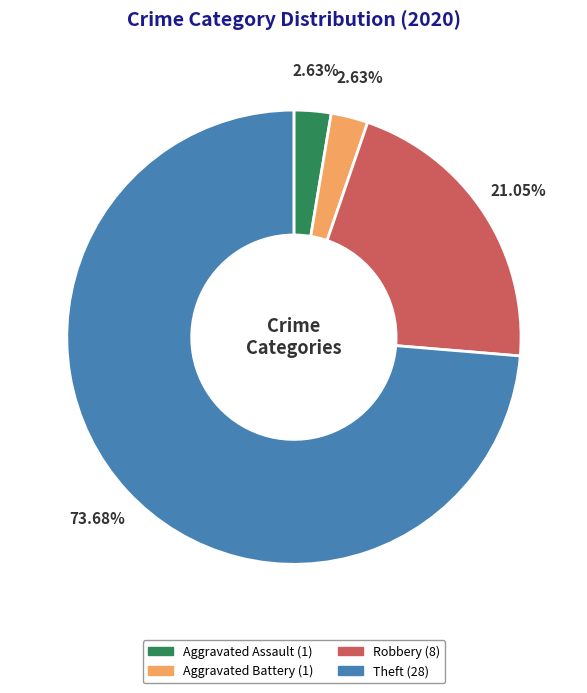

Is there any slice that represents more than half of the pie?

Yes